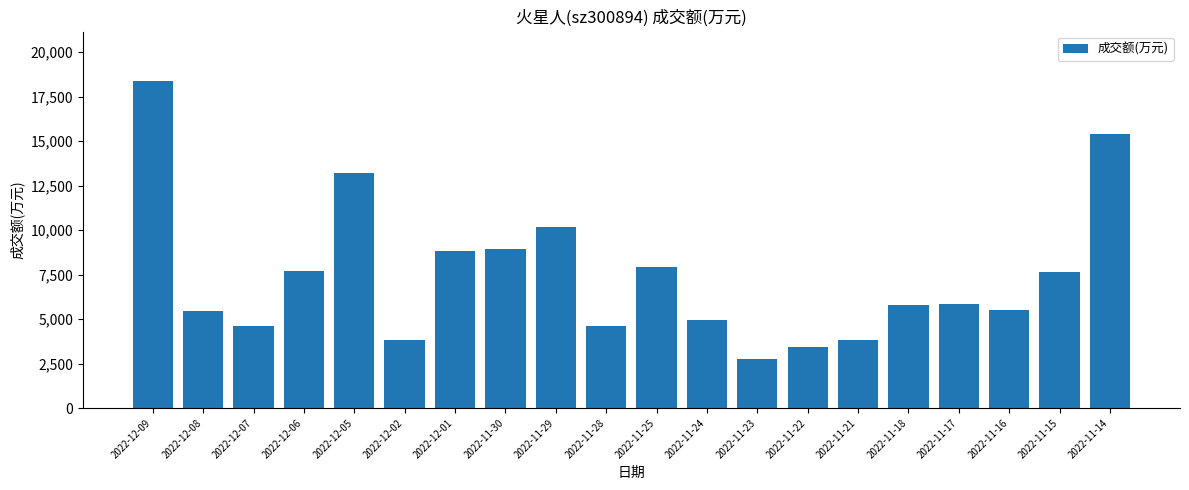

At which label does the data first exceed 5865?

2022-12-09